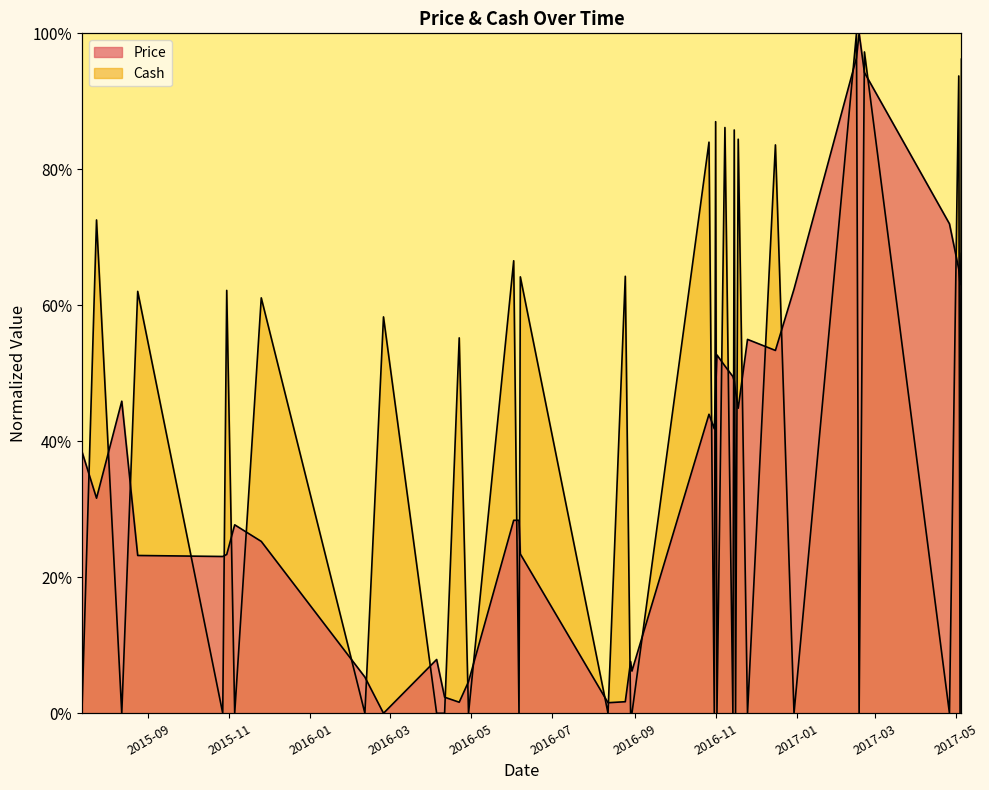

How many interior local valleys does the Cash series have?

18